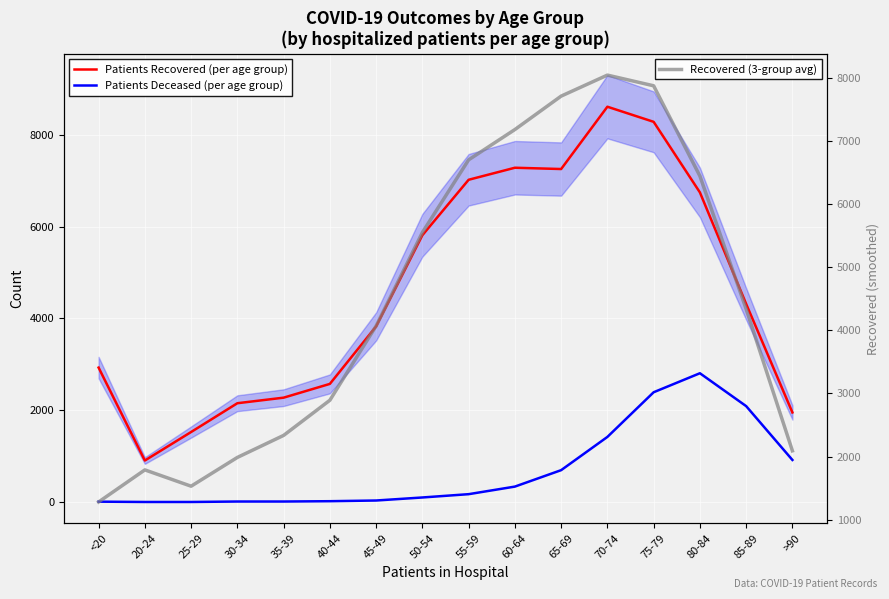

Reading left to right, extract all data points from this chart.

Patients Recovered (per age group): <20=2930.0	20-24=906.0	25-29=1527.0	30-34=2154.0	35-39=2275.0	40-44=2575.0	45-49=3827.0	50-54=5813.0	55-59=7021.0	60-64=7283.0	65-69=7255.0	70-74=8612.0	75-79=8283.0	80-84=6746.0	85-89=4317.0	>90=1953.0
Patients Deceased (per age group): <20=10.0	20-24=3.0	25-29=3.0	30-34=13.0	35-39=13.0	40-44=20.0	45-49=35.0	50-54=101.0	55-59=173.0	60-64=338.0	65-69=696.0	70-74=1420.0	75-79=2393.0	80-84=2807.0	85-89=2091.0	>90=918.0
Recovered (3-group avg): <20=1278.7	20-24=1787.7	25-29=1529.0	30-34=1985.3	35-39=2334.7	40-44=2892.3	45-49=4071.7	50-54=5553.7	55-59=6705.7	60-64=7186.3	65-69=7716.7	70-74=8050.0	75-79=7880.3	80-84=6448.7	85-89=4338.7	>90=2090.0